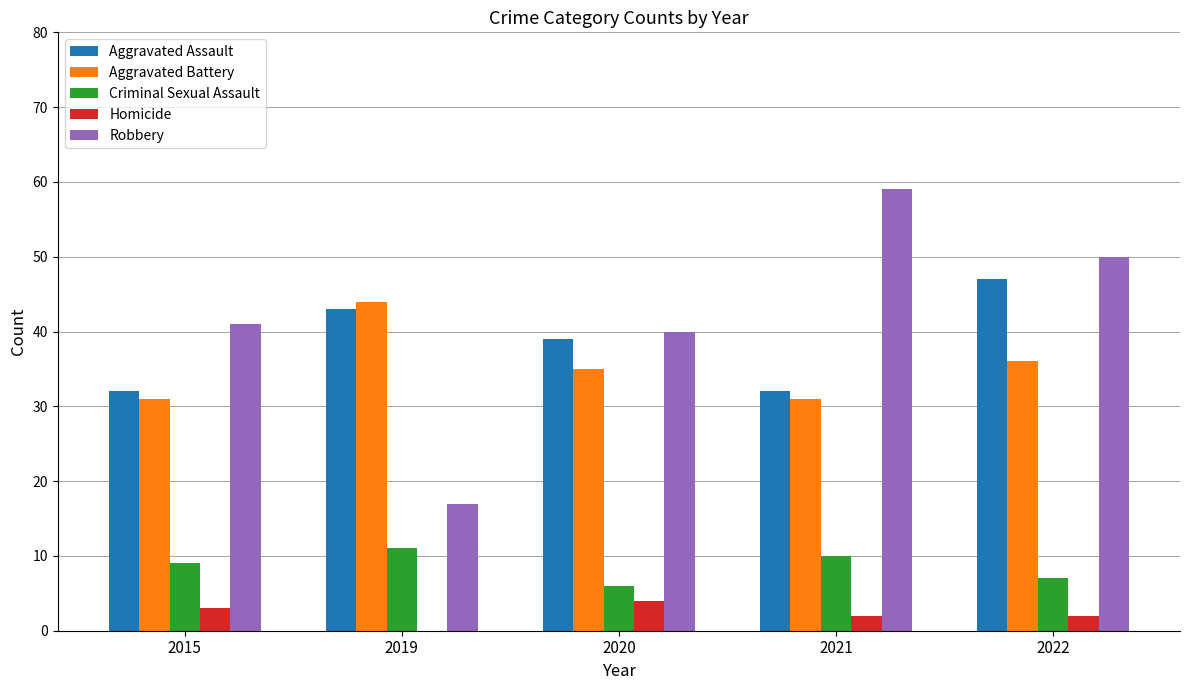

The value of Aggravated Assault at 2020 is 39. True or false?

True